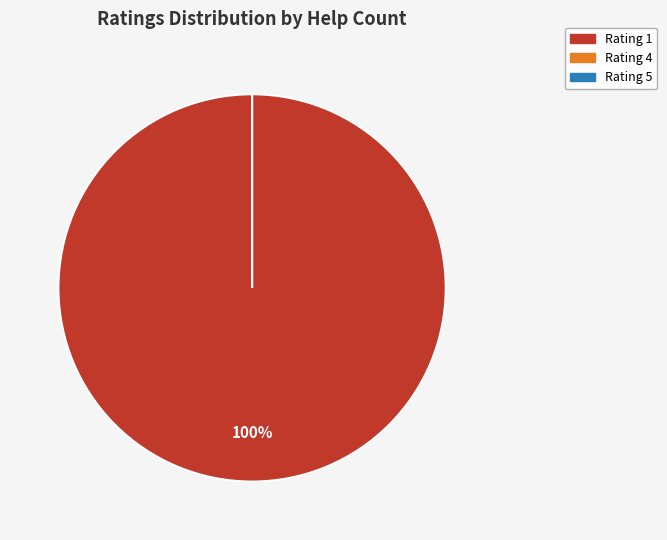

How much of the chart is everything except 4?

100.0%